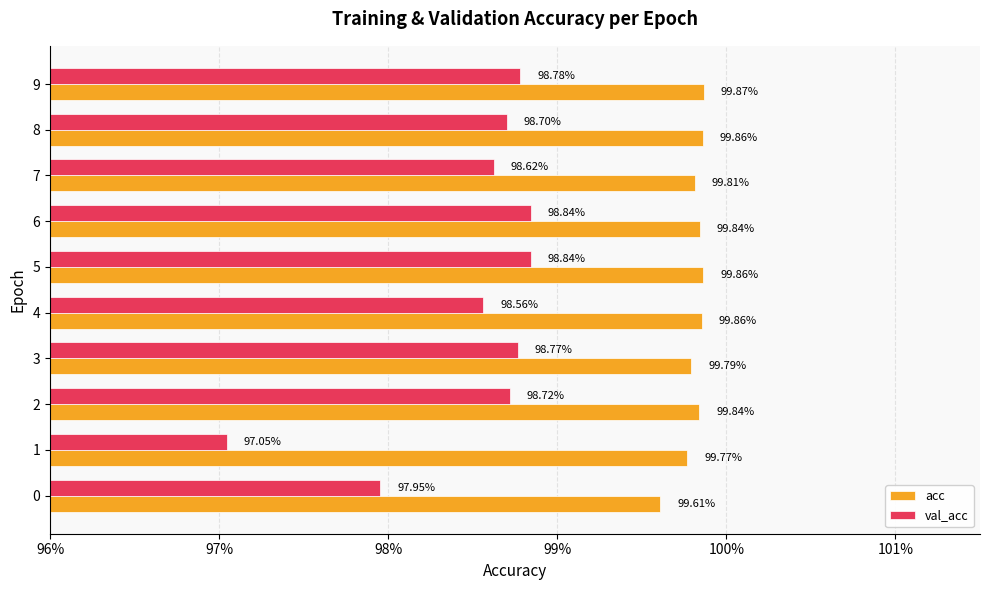

What is the difference between the maximum and minimum values in the val_acc series?

1.8